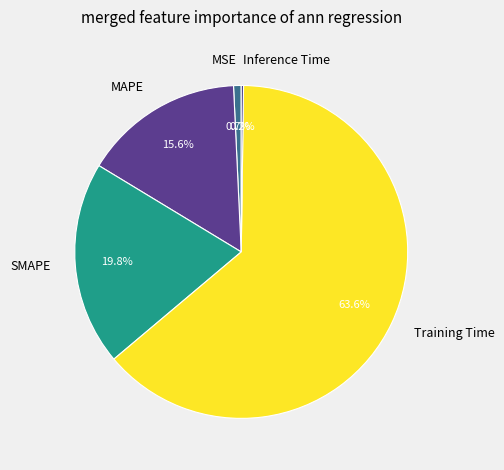

Is it true that Training Time is 58% of the pie?

False